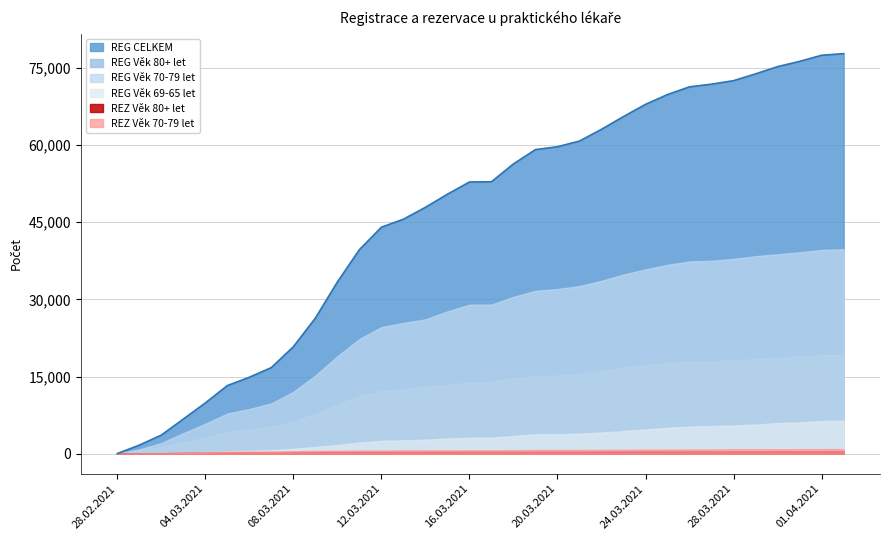

How many data points in REG CELKEM are less than 52870?

17